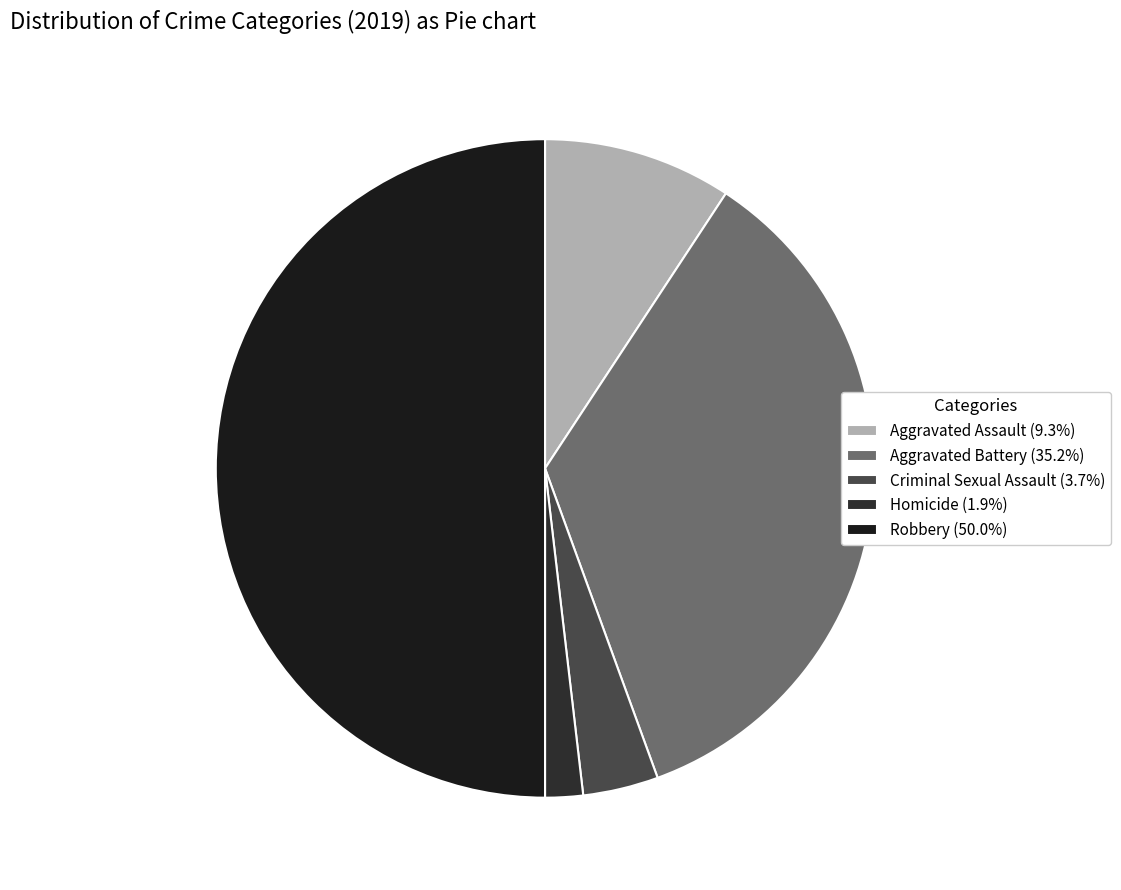

Is it true that Robbery is 35% of the pie?

False